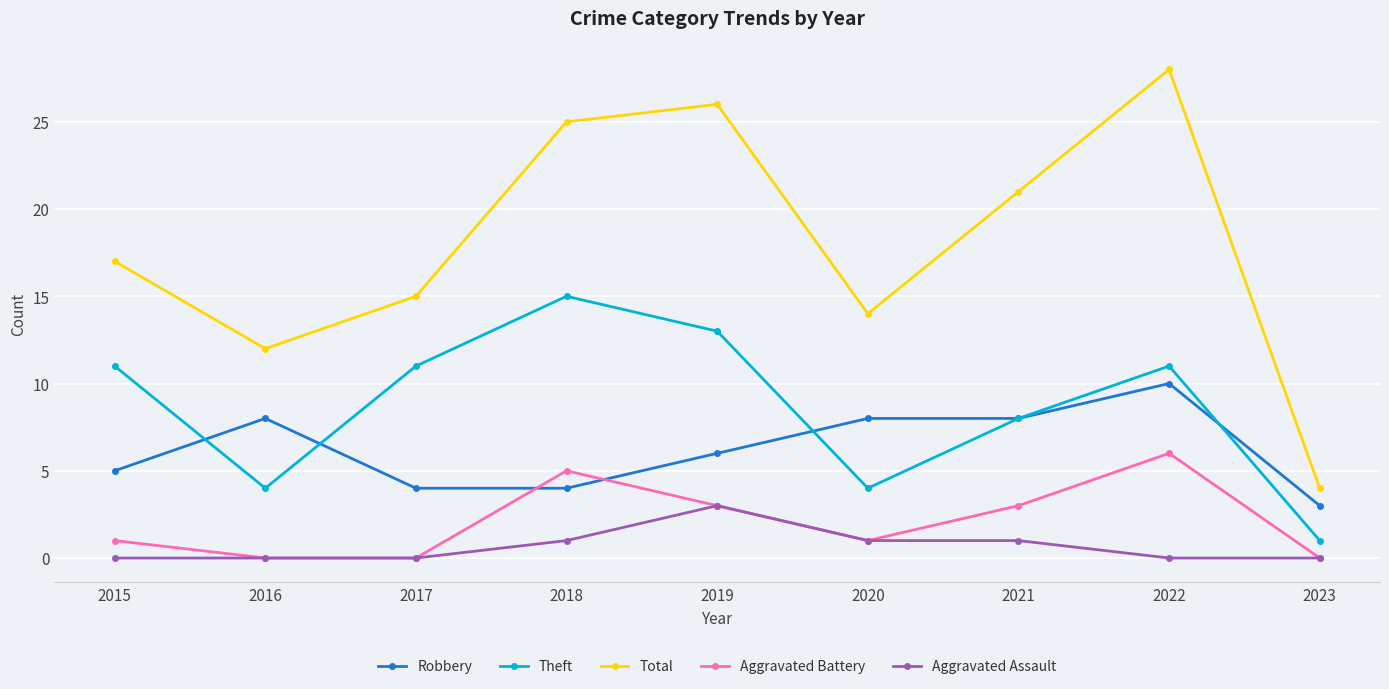

What is the sum of the Total values at 2017 and 2023?

19